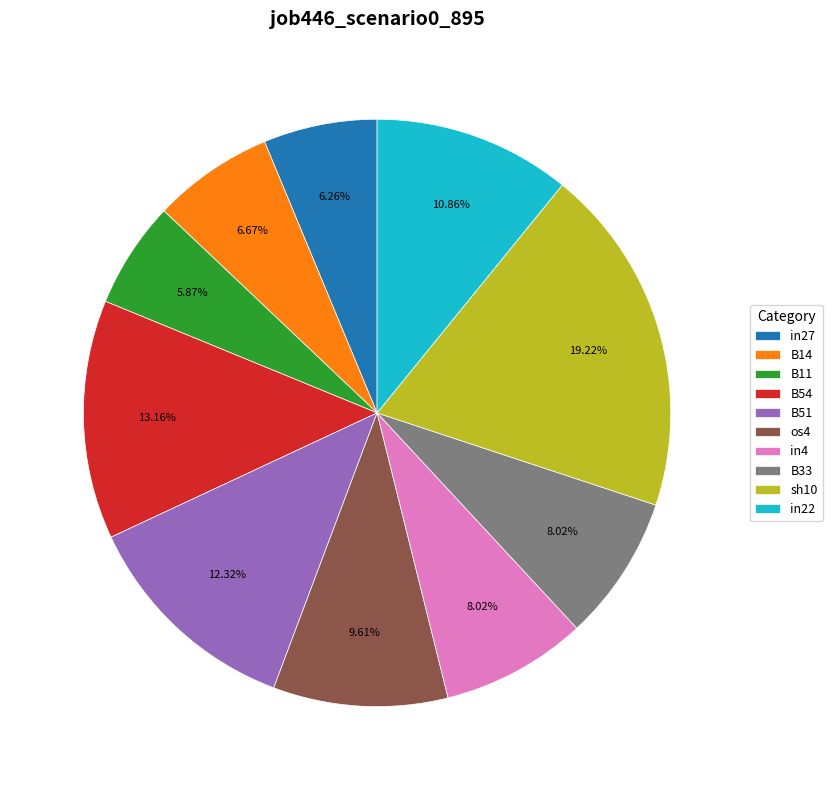

To the nearest percent, what percentage of the pie is B11?

6%